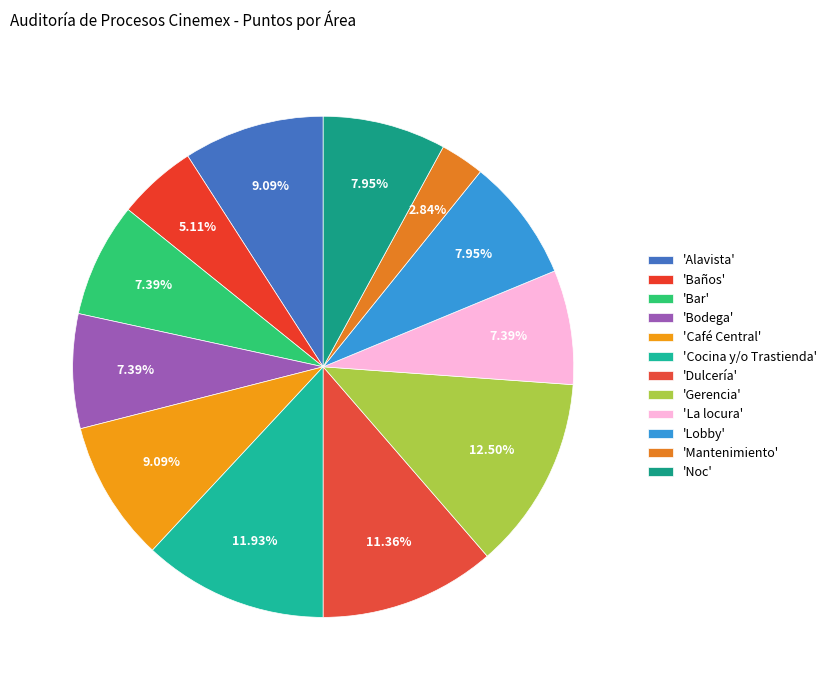

Which slice is the smallest?

'Mantenimiento'